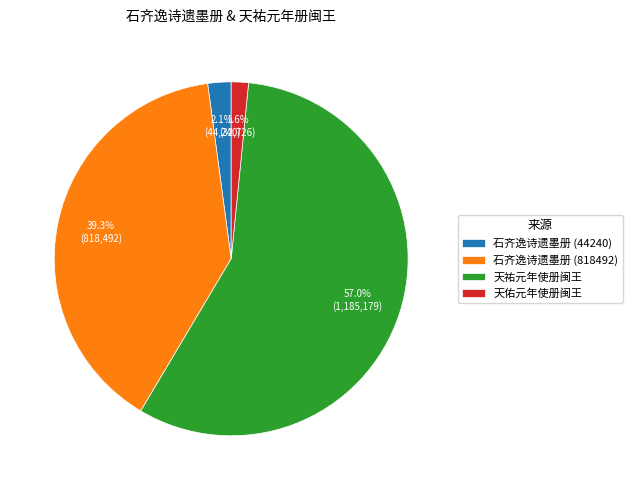

Rank the categories by value from highest to lowest.

天祐元年使册闽王, 石齐逸诗遗墨册 (818492), 石齐逸诗遗墨册 (44240), 天佑元年使册闽王